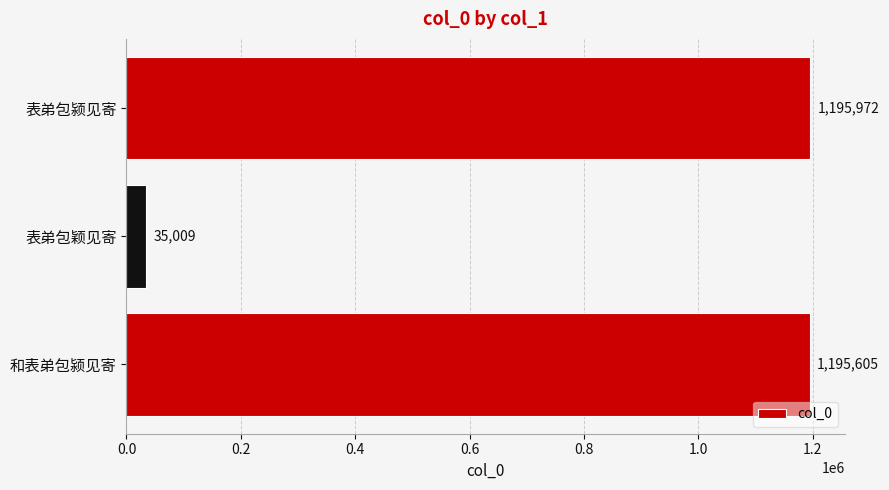

List the labels in order of value, smallest first.

表弟包颖见寄, 和表弟包颍见寄, 表弟包颍见寄